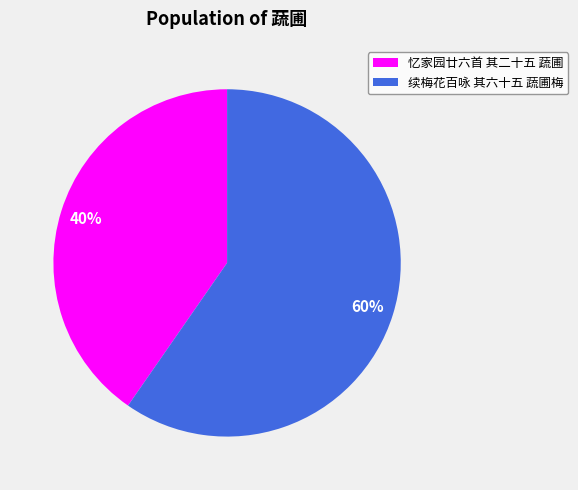

Count the number of slices in the pie.

2